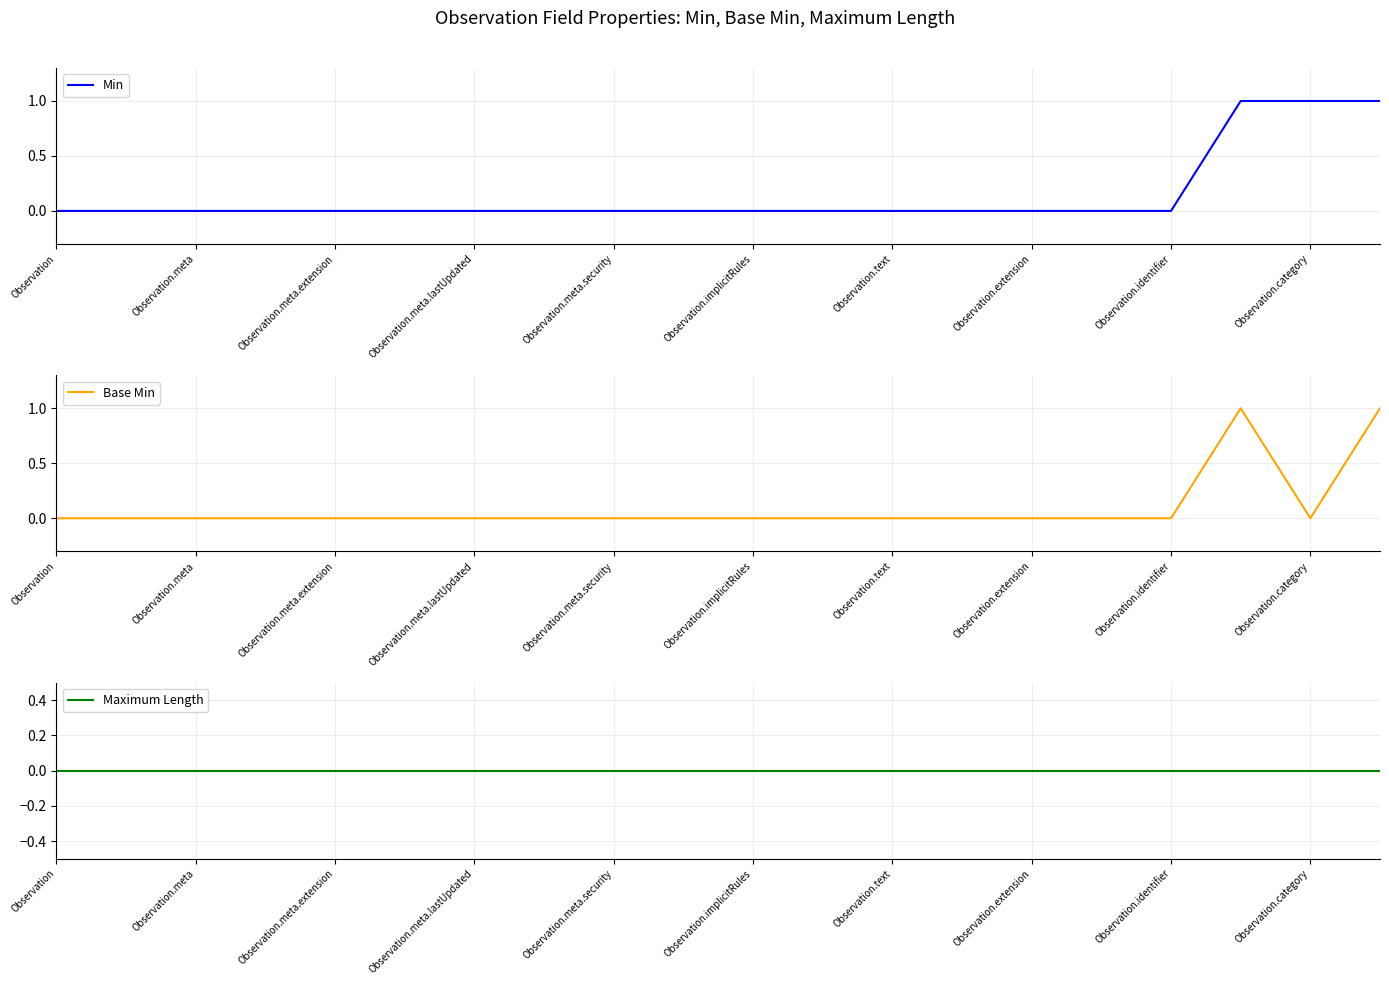

Is it true that Min equals 1 at Observation.identifier?

False